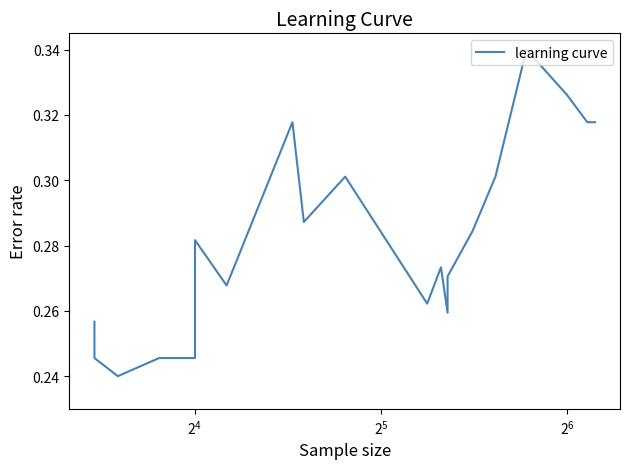

What is the average value?

0.3